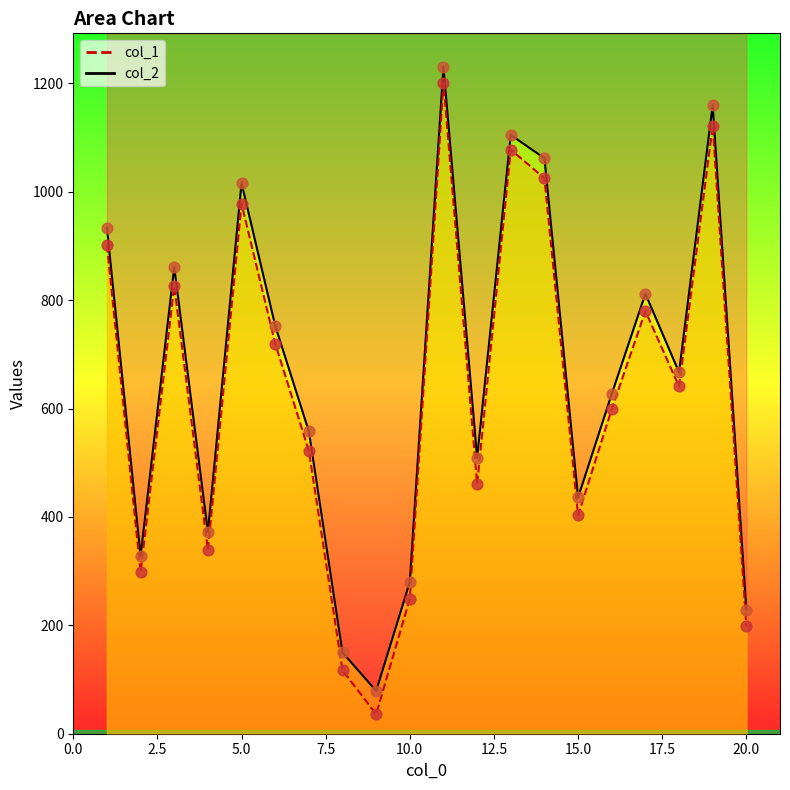

What are all the series names shown in the legend?

col_2, col_1